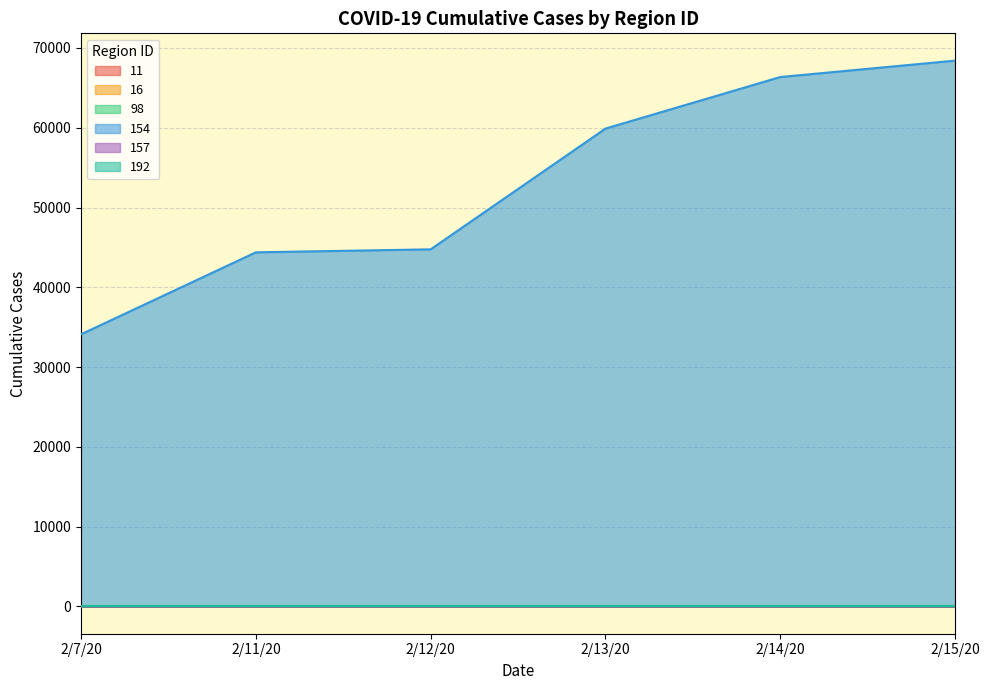

What is the maximum value shown in the chart?

68413